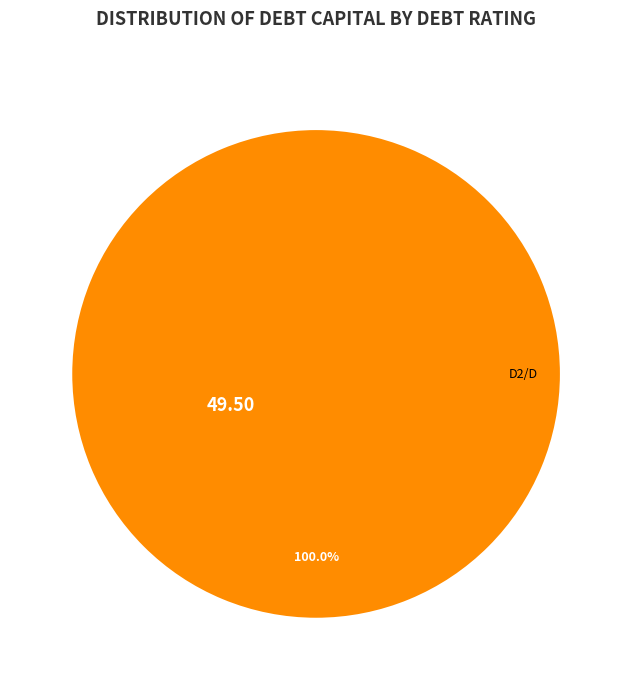

Rank the categories by value from highest to lowest.

D2/D